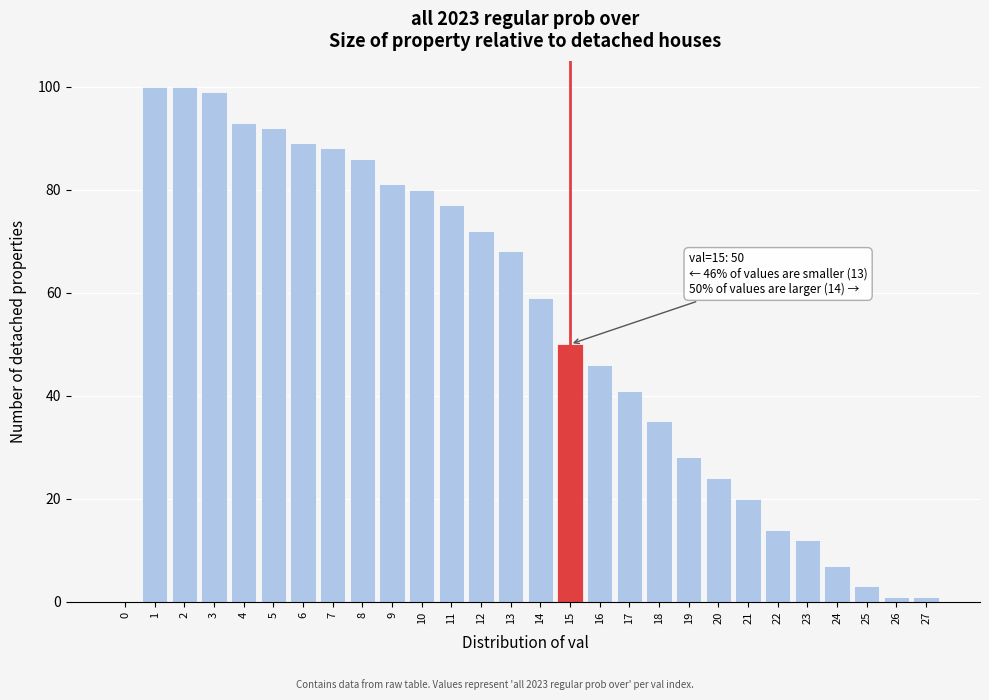

Reading right to left, extract all data points from this chart.

27=1	26=1	25=3	24=7	23=12	22=14	21=20	20=24	19=28	18=35	17=41	16=46	15=50	14=59	13=68	12=72	11=77	10=80	9=81	8=86	7=88	6=89	5=92	4=93	3=99	2=100	1=100	0=0